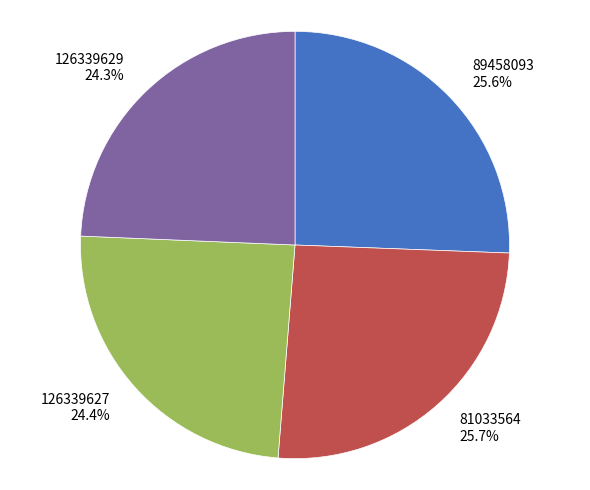

How much of the chart is everything except 126339627?

75.6%